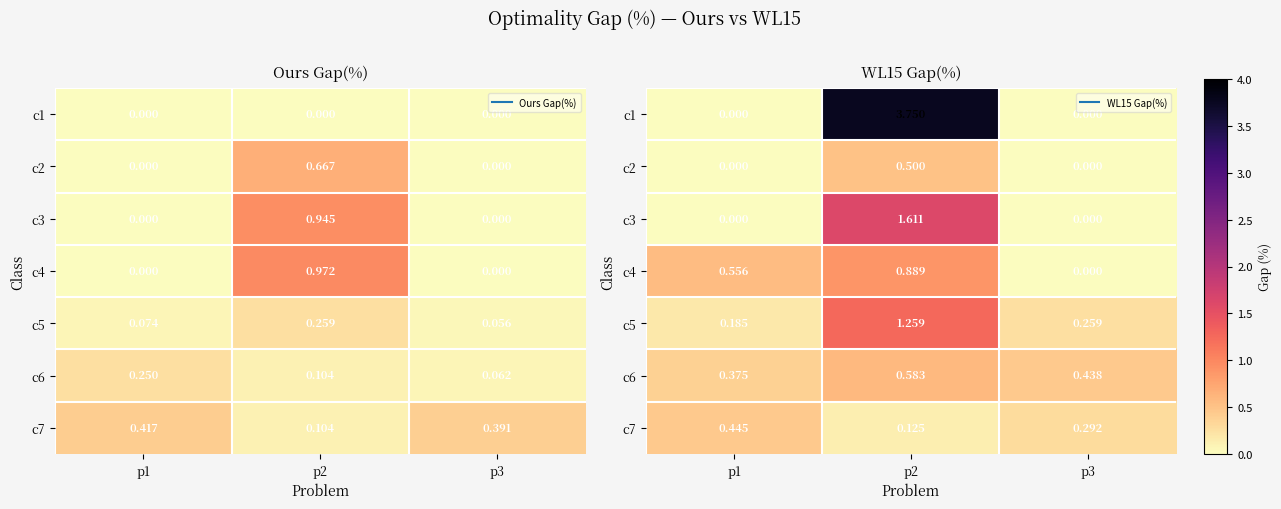

The value of c6 at p3 is 0.4. True or false?

True